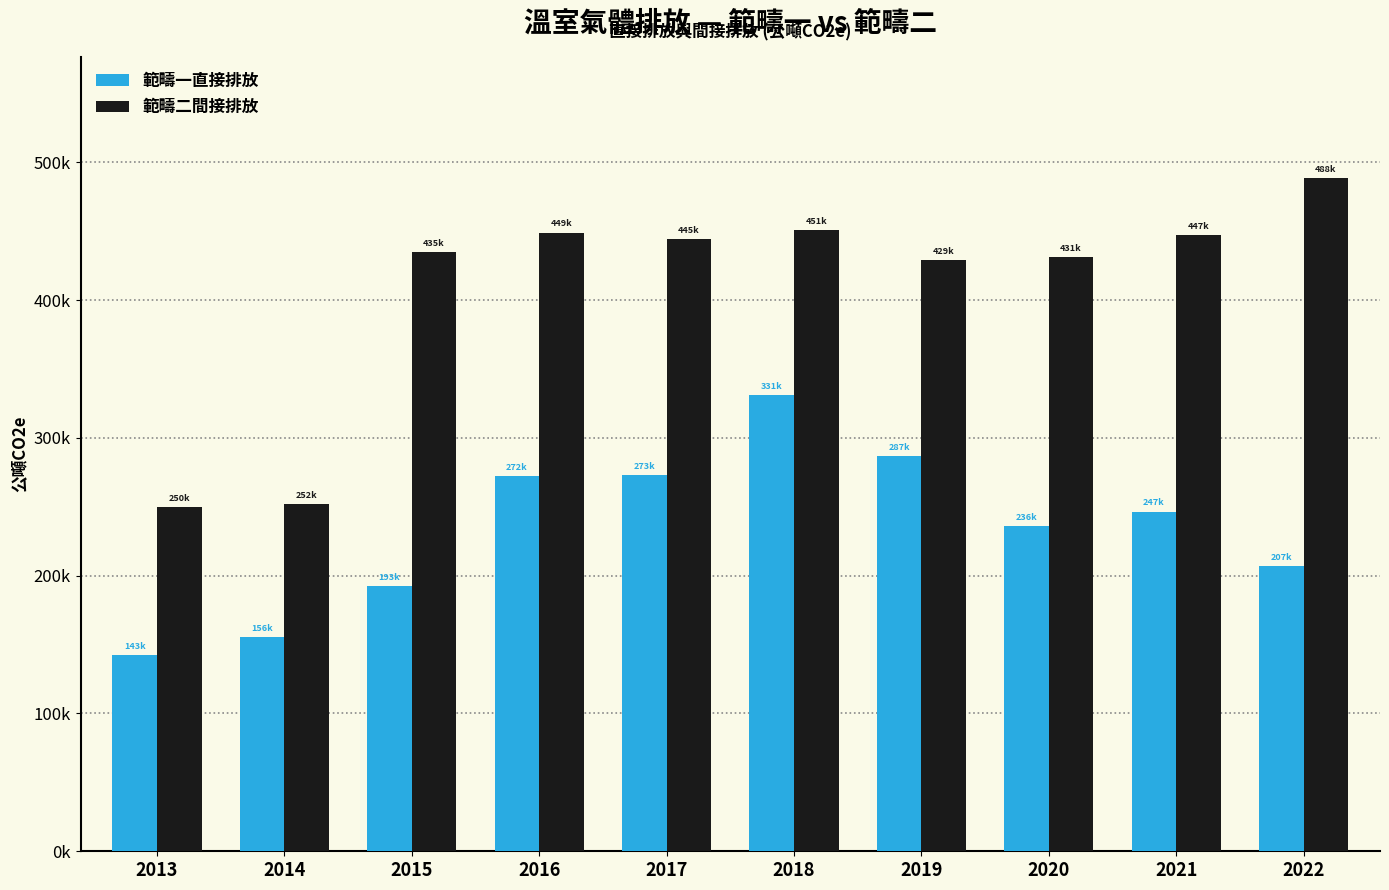

Which has a higher value, 2018 or 2022?

2018